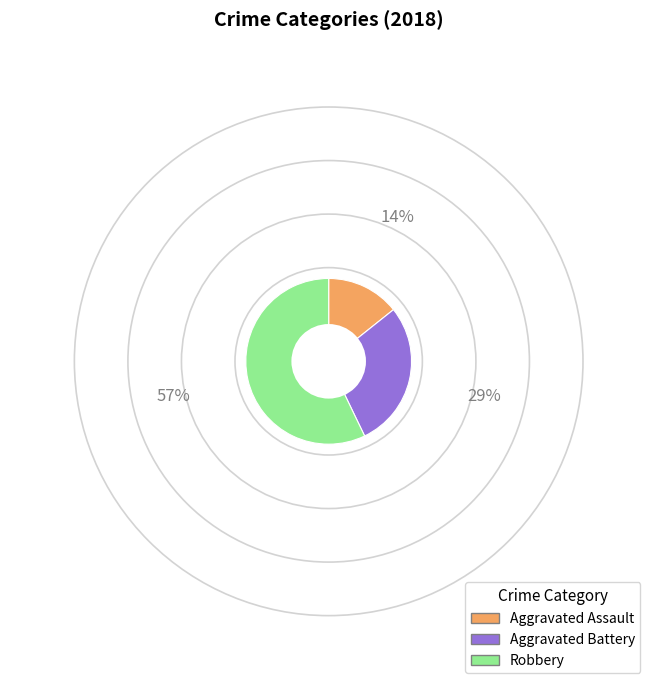

Do Aggravated Assault and Aggravated Battery together represent more than half of the pie?

No